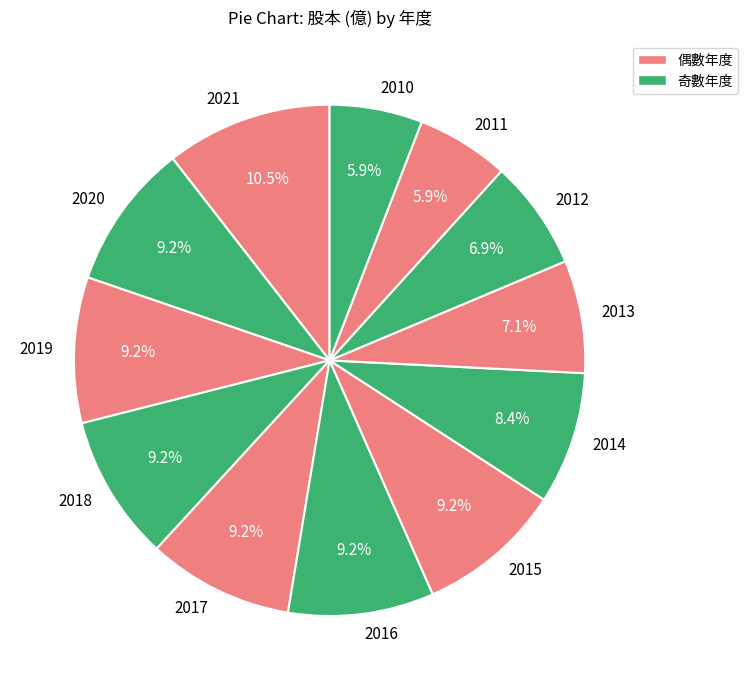

Combined, do 2011 and 2015 account for over 50%?

No